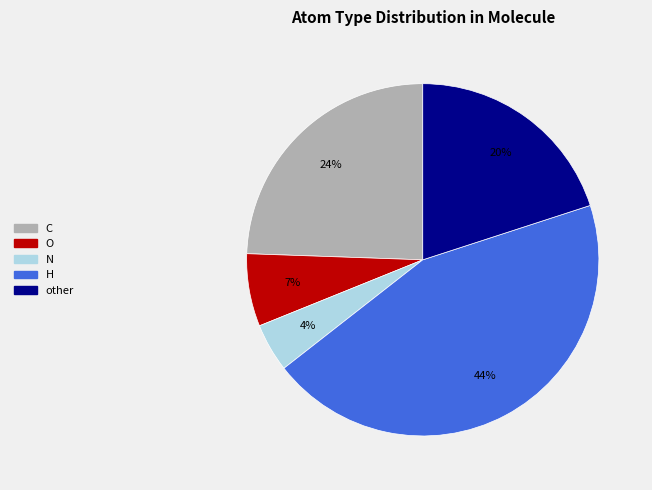

Does any single category account for the majority?

No